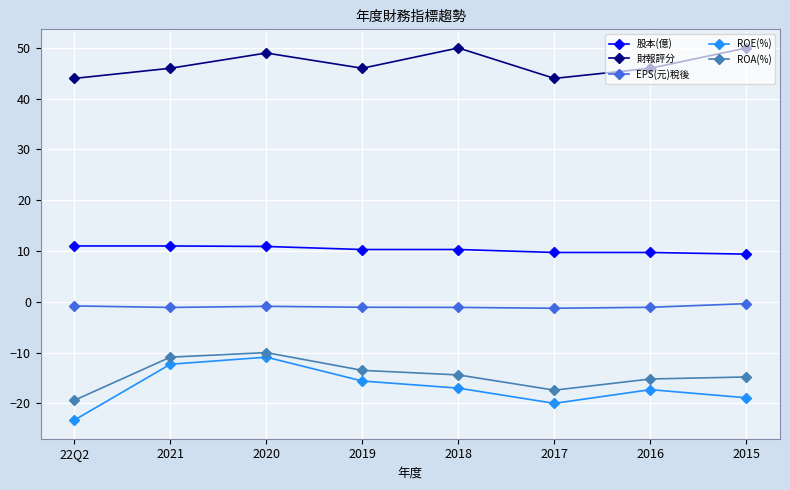

True or false: ROA(%) and 股本(億) cross at least once.

False